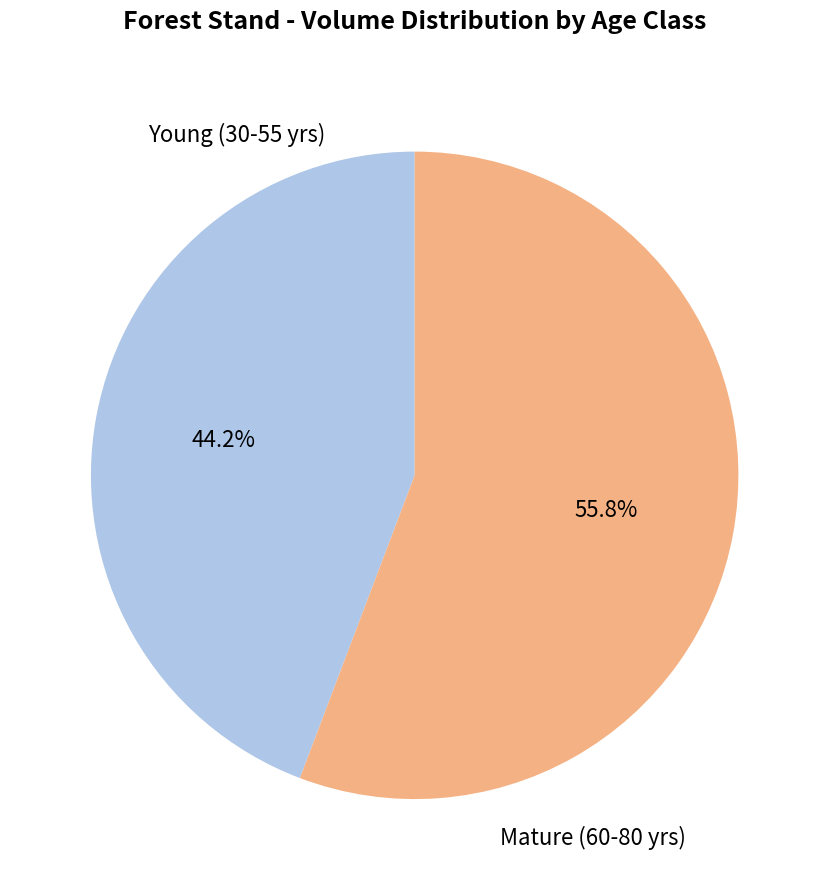

How many slices are in this pie chart?

2